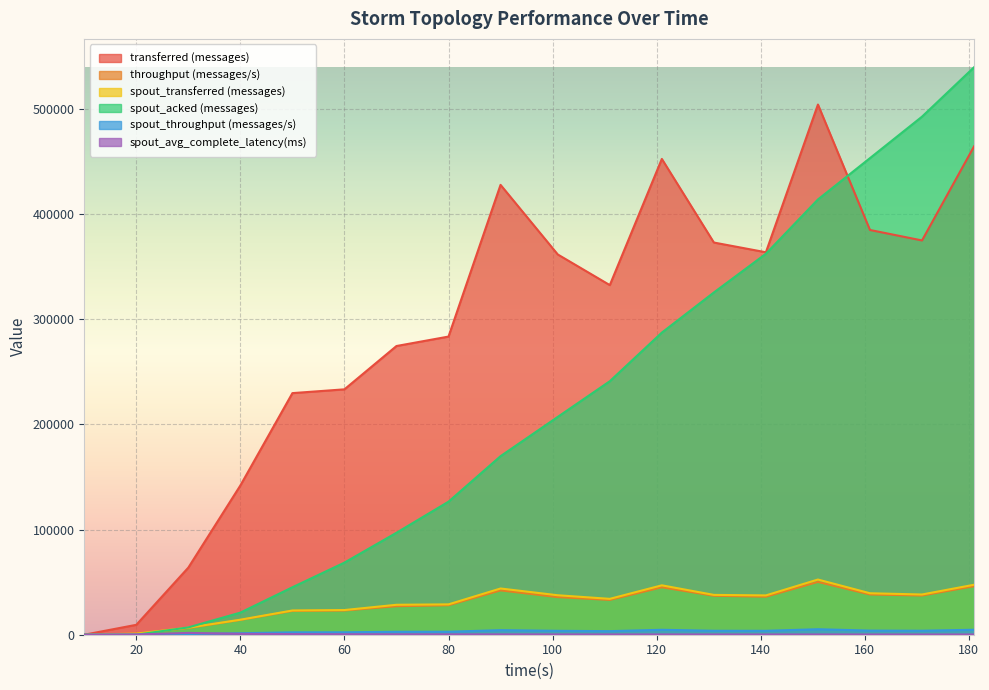

What is the sum of the throughput (messages/s) values at 111 and 101?

68847.0